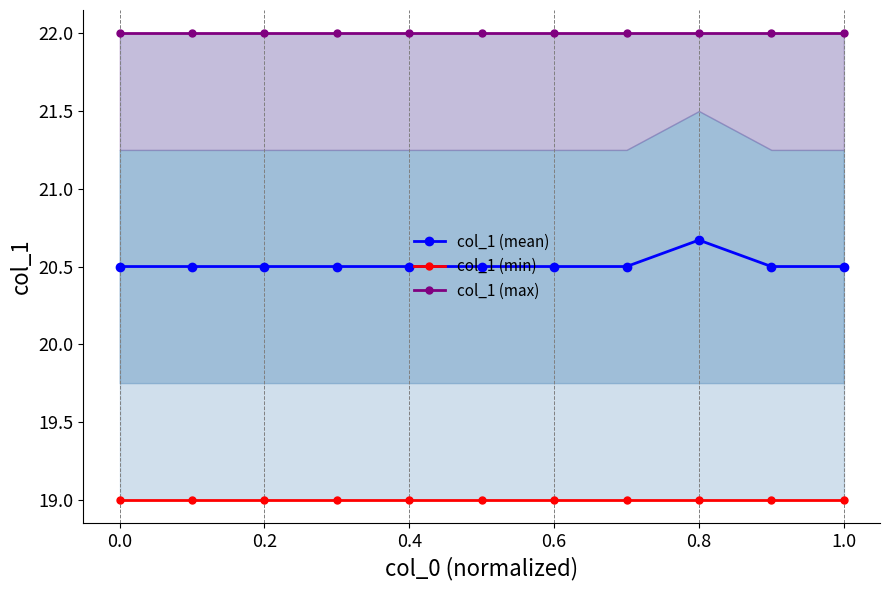

The value of col_1 (mean) at 0.2 is 31.2. True or false?

False